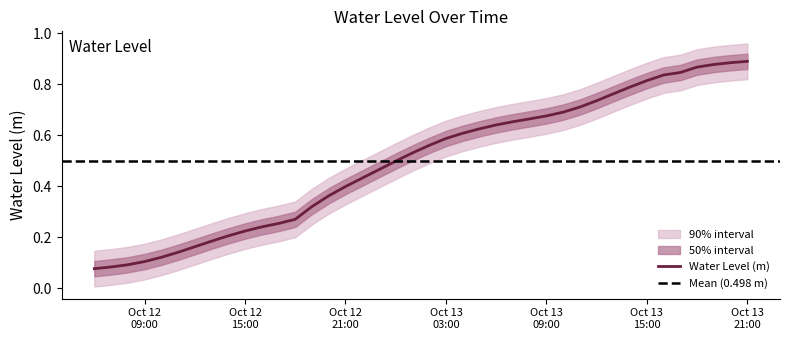

Does the chart have visible grid lines?

No